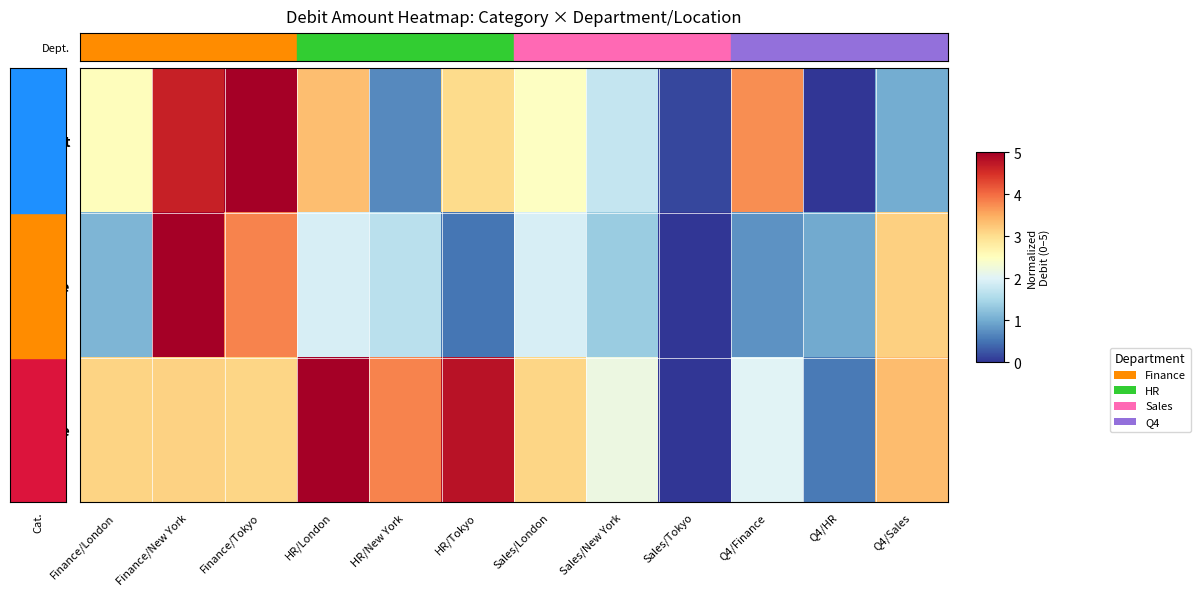

What is the greatest value displayed?

5.0